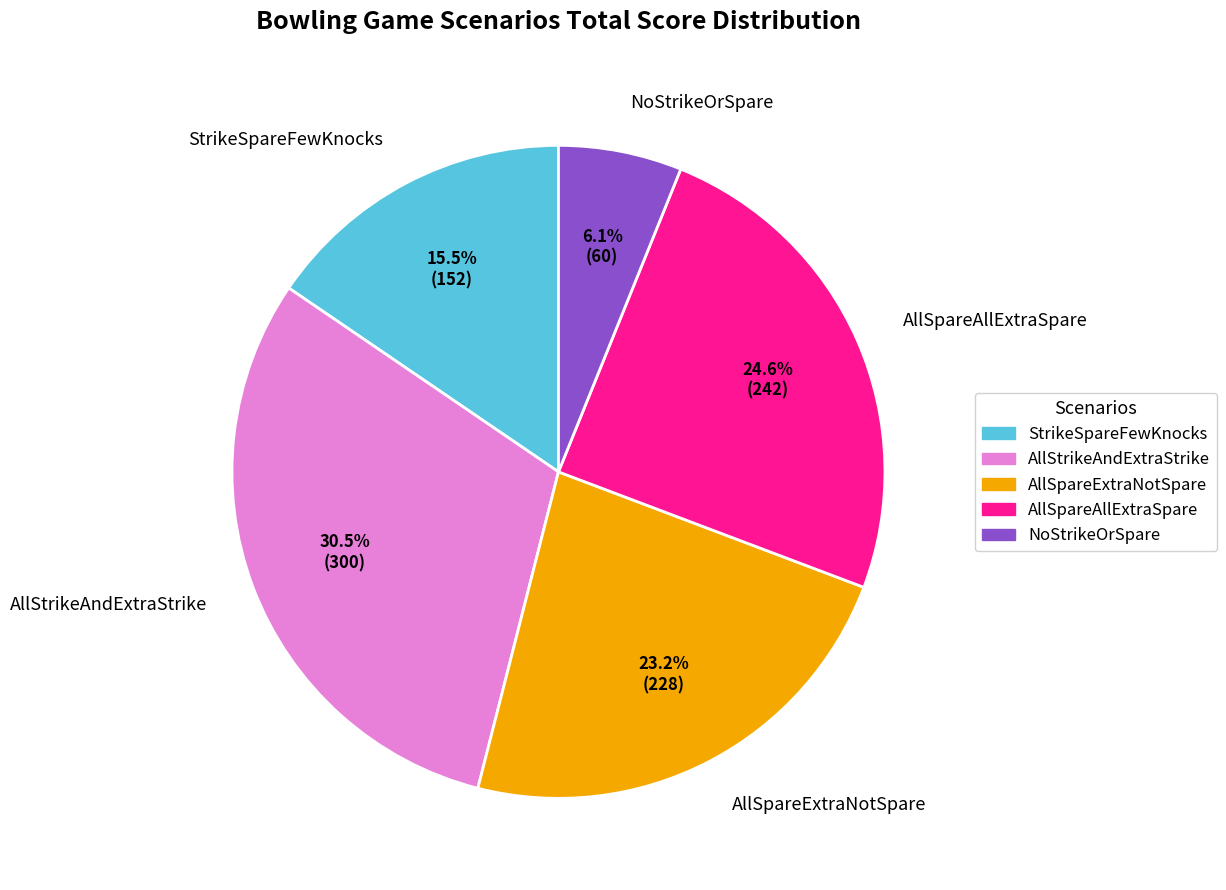

Between AllSpareExtraNotSpare and AllSpareAllExtraSpare, which is larger?

AllSpareAllExtraSpare